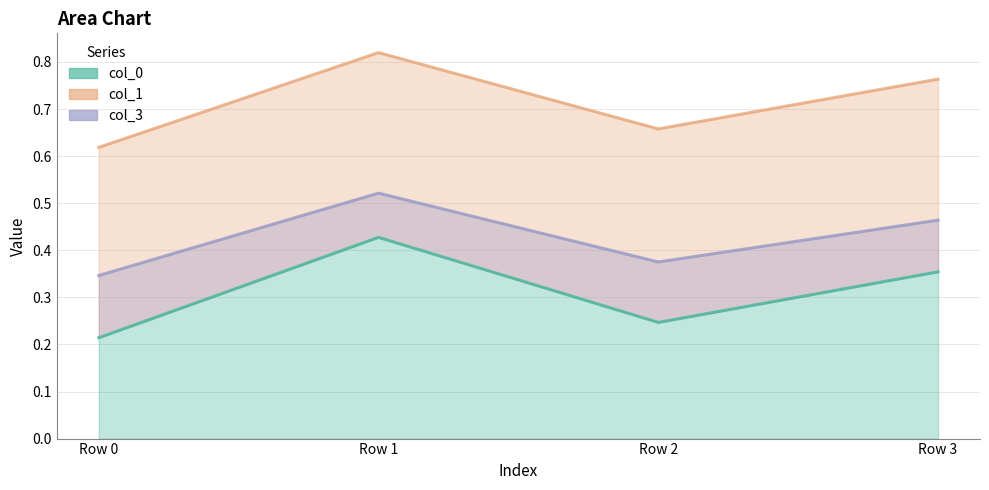

How many interior local peaks does the col_1 line series have?

1